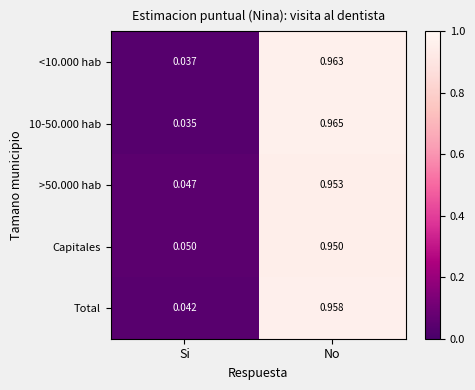

At which label is <10.000 hab closest to 0?

Si